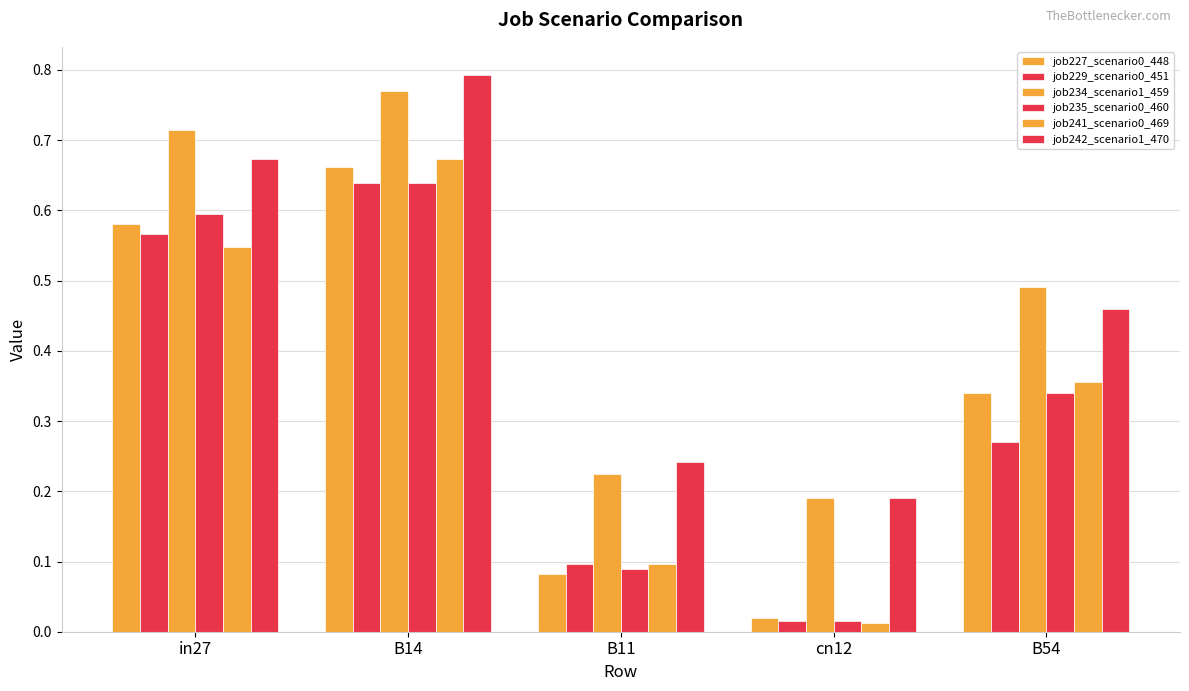

Rank the categories by job229_scenario0_451 value from lowest to highest.

cn12, B11, B54, in27, B14